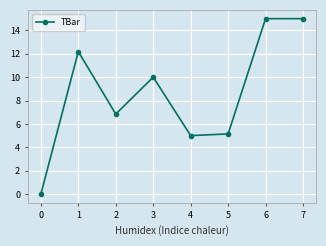

Where is the first local minimum?

2